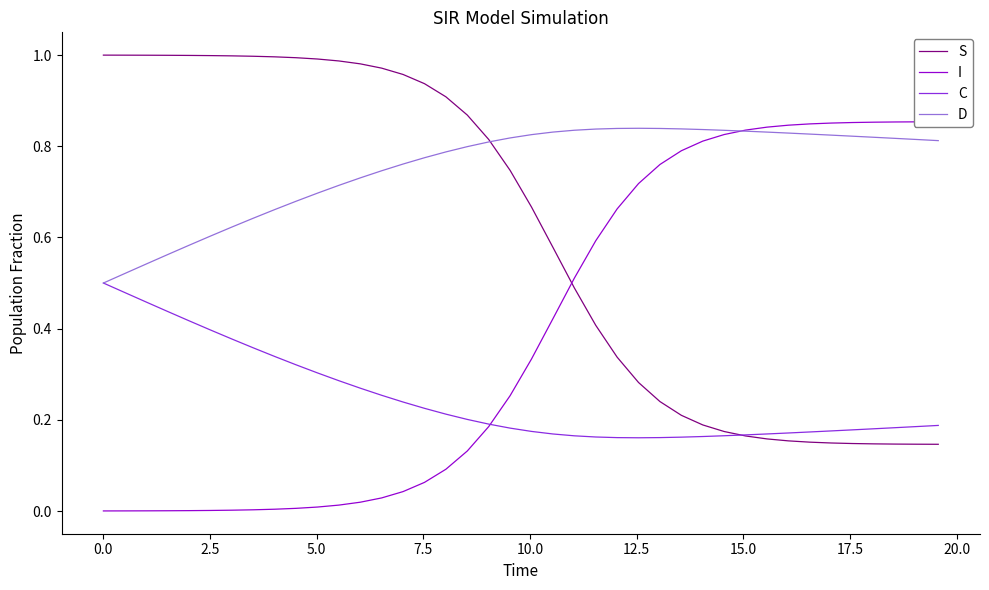

Which series has the largest range (max minus min)?

I